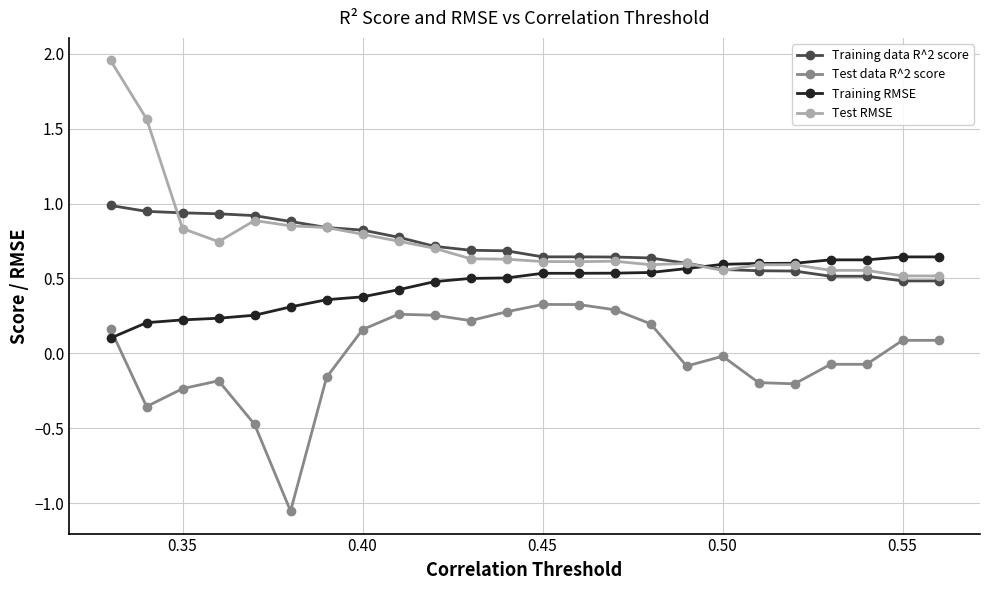

Count the number of categories in the chart.

24